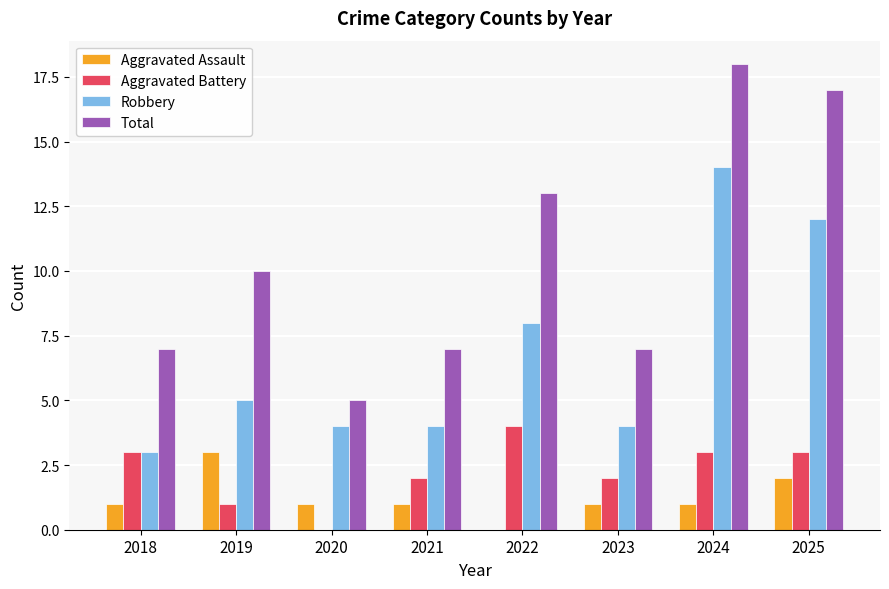

Which series changed the most between 2020 and 2024?

Total